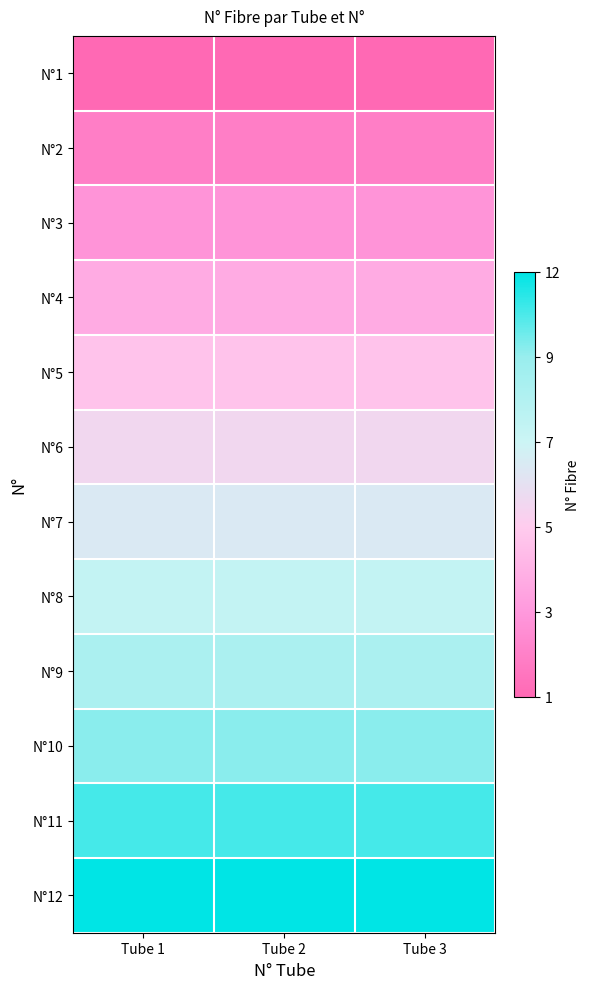

Which has a higher value, Tube 2 or Tube 1?

Tube 2